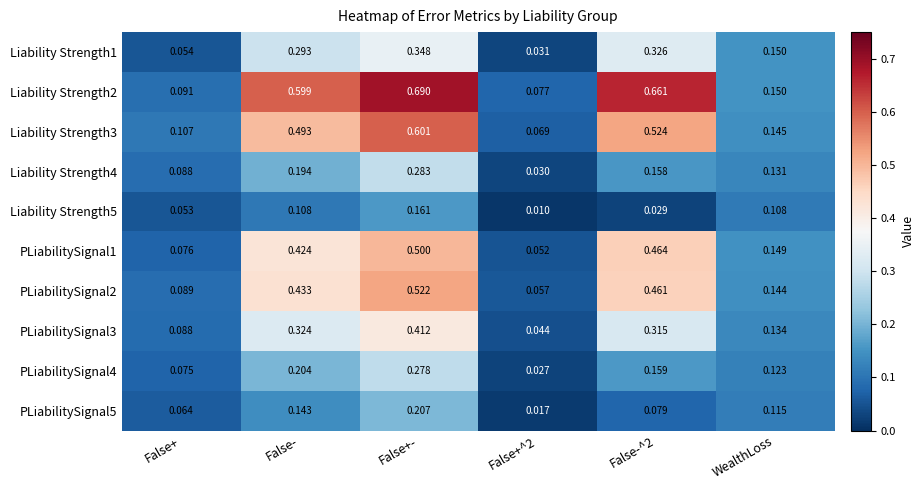

Which series has the largest total across all categories?

Liability Strength2